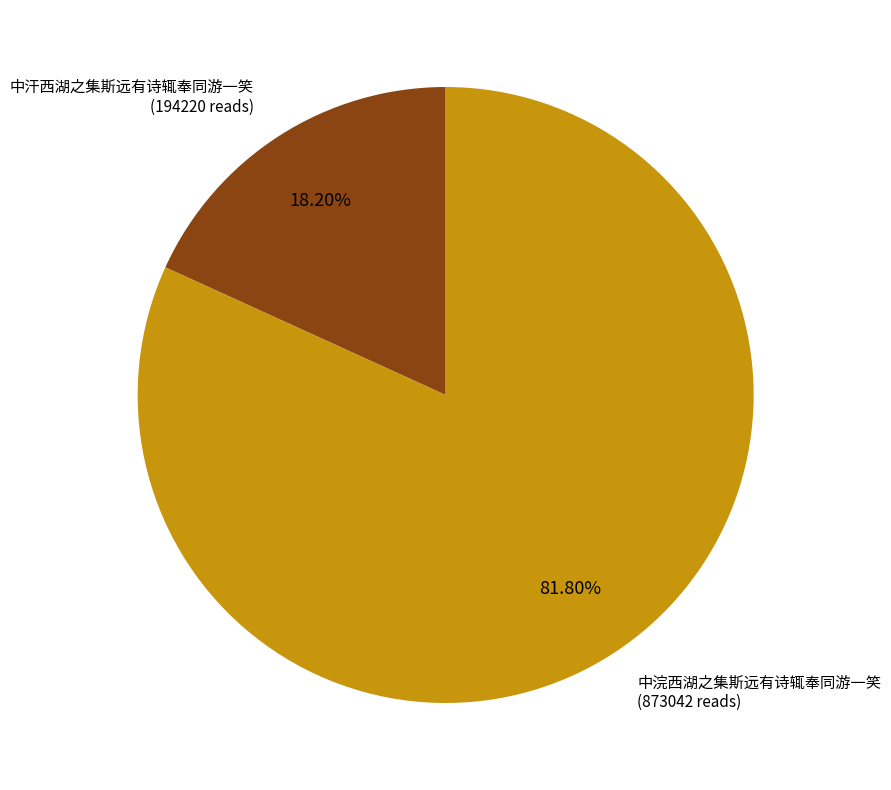

Is there any slice that represents more than half of the pie?

Yes